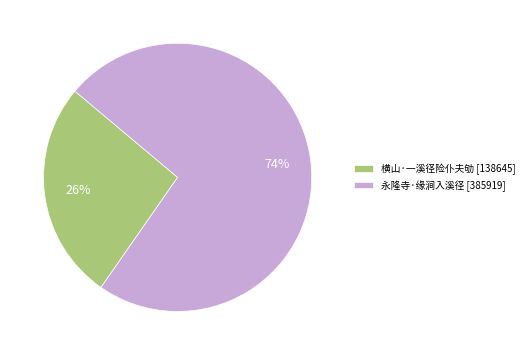

Is there any slice that represents more than half of the pie?

Yes